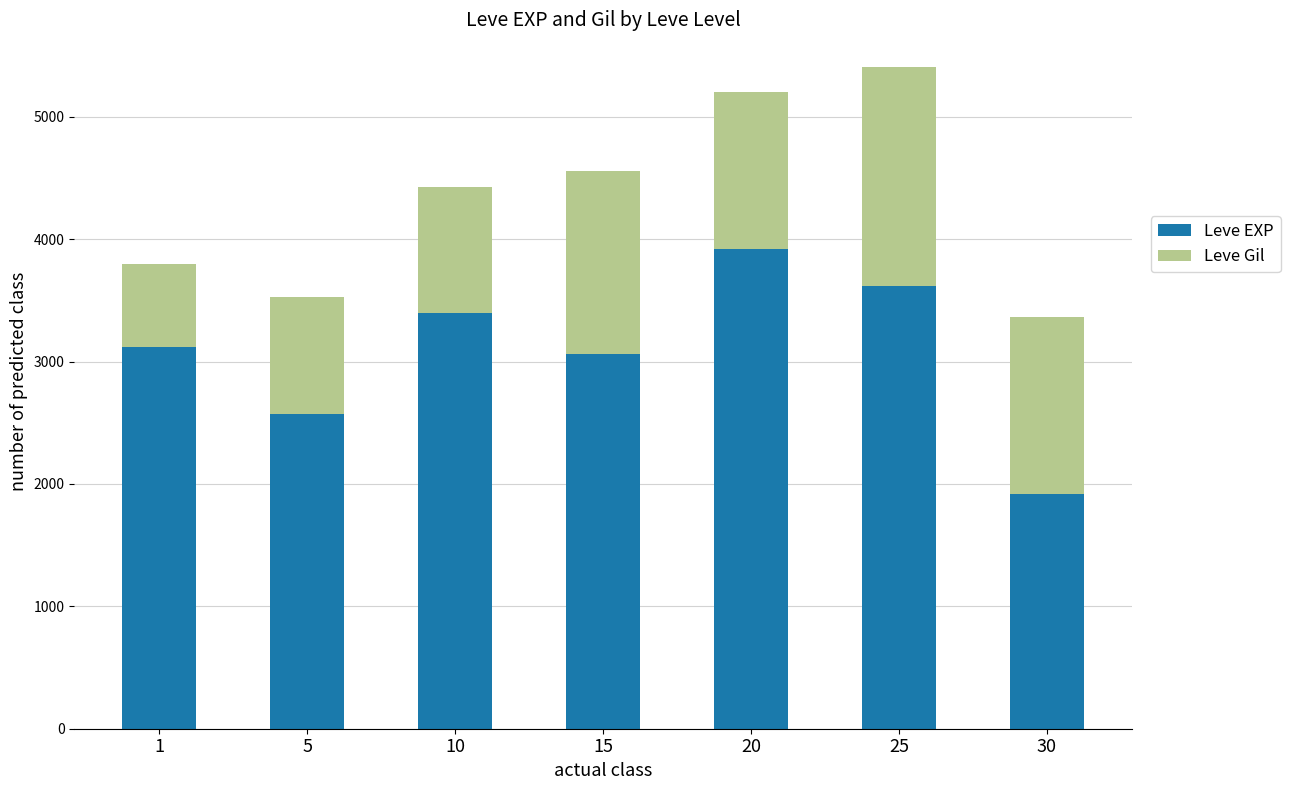

What is the total value across all series at 20?

5205